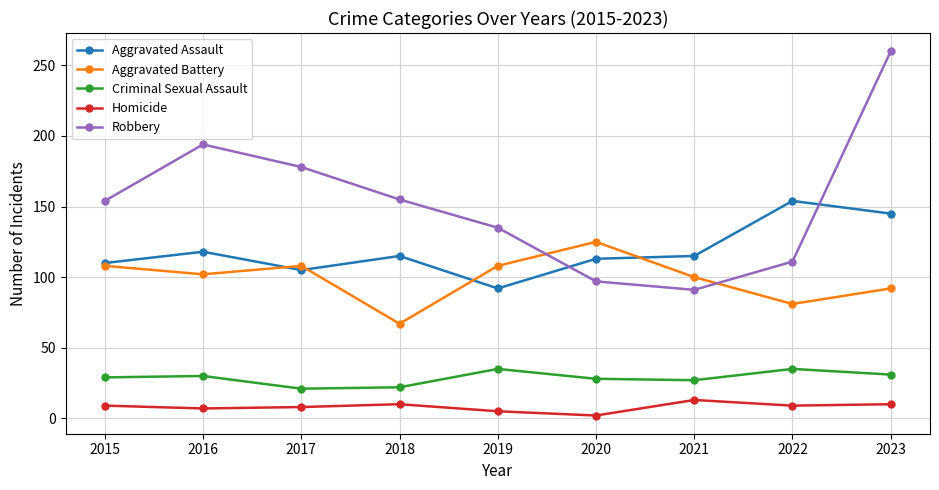

What is the value of the Aggravated Assault point at the 8th from the left?

154